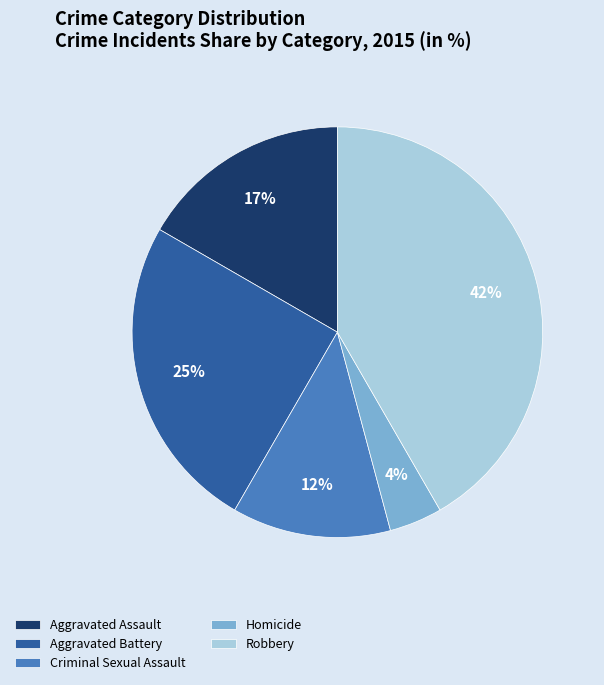

Rank the categories by value from highest to lowest.

Robbery, Aggravated Battery, Aggravated Assault, Criminal Sexual Assault, Homicide